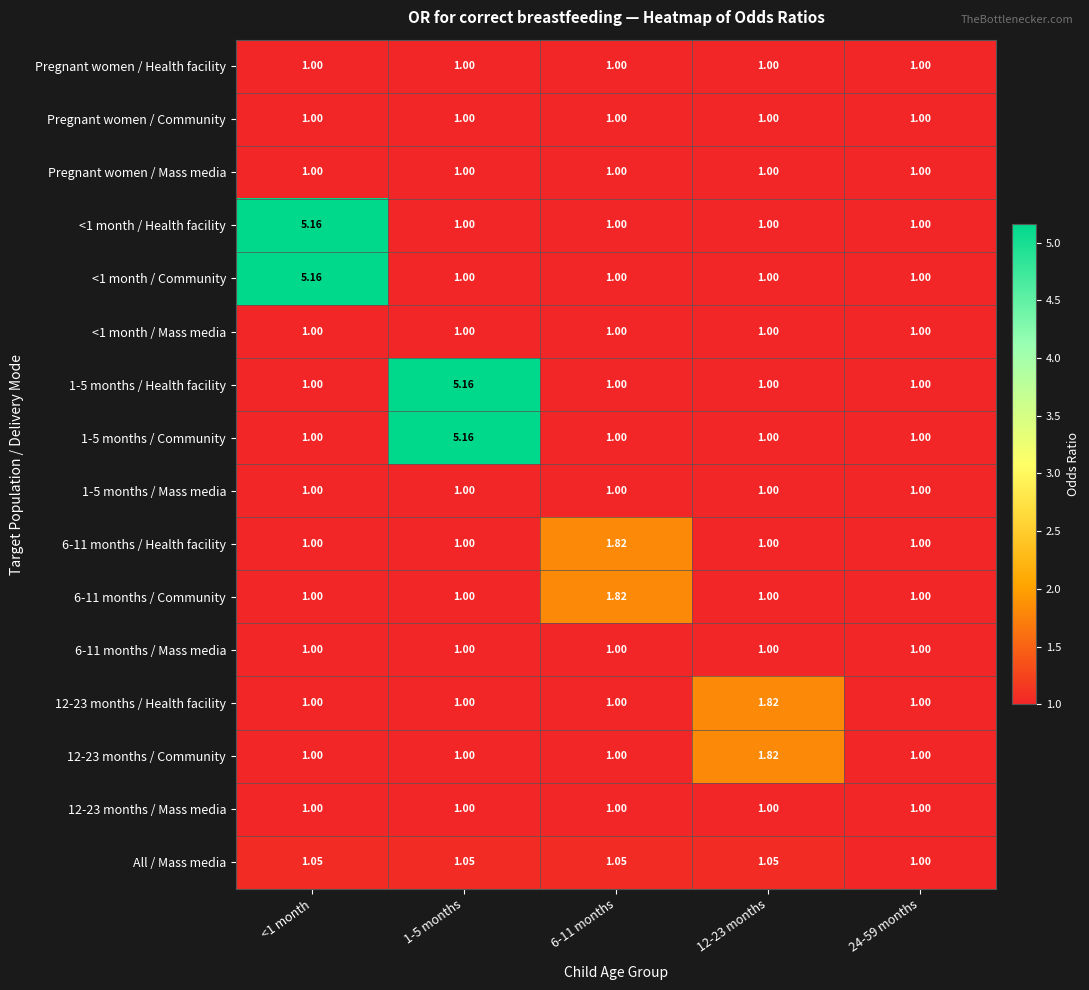

Is the value of All / Mass media at 1-5 months greater than the value of 6-11 months / Community at 24-59 months?

Yes